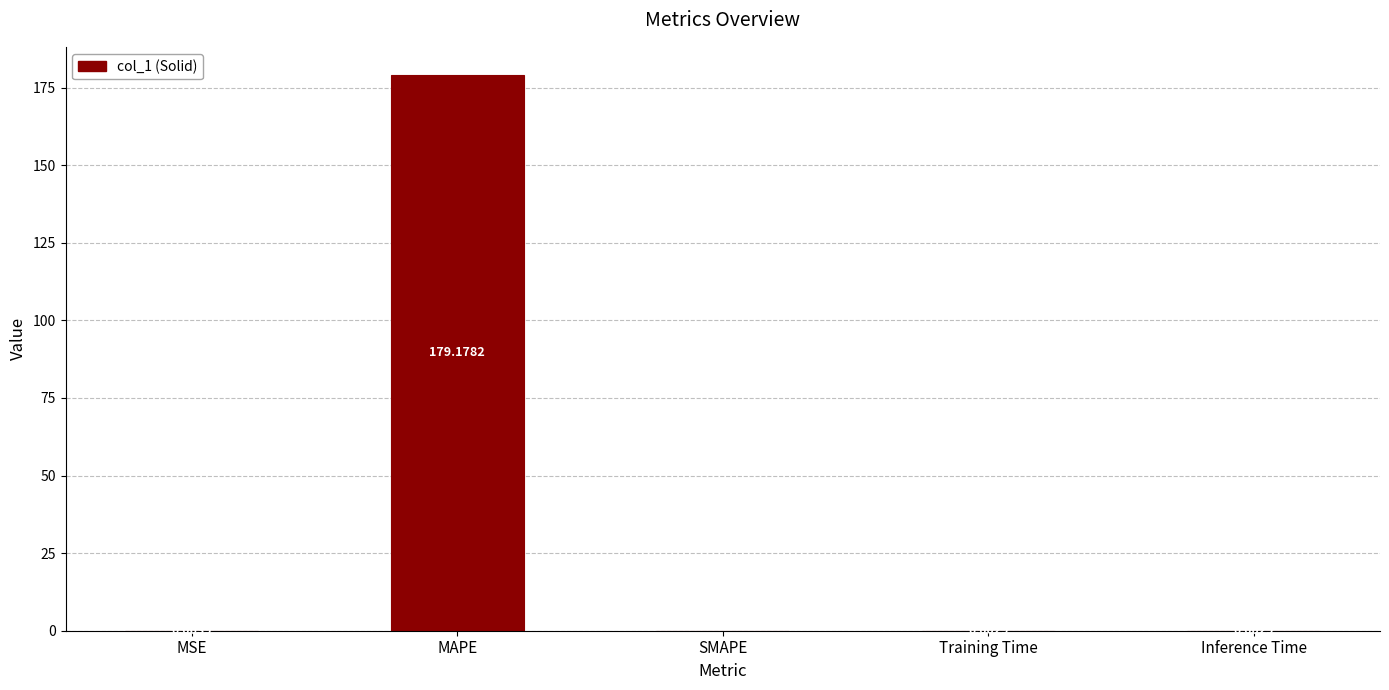

Which category has the highest value across all series?

MAPE